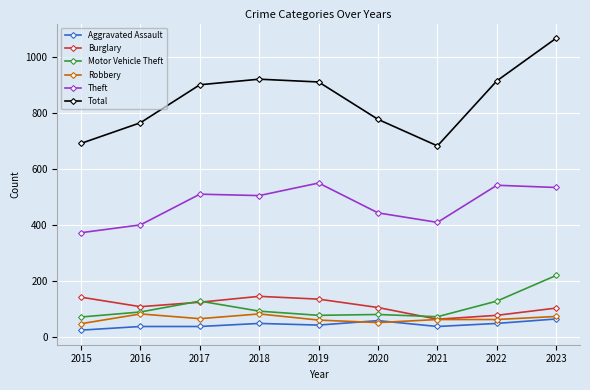

At 2015, list the series in order from largest to smallest.

Total, Theft, Burglary, Motor Vehicle Theft, Robbery, Aggravated Assault